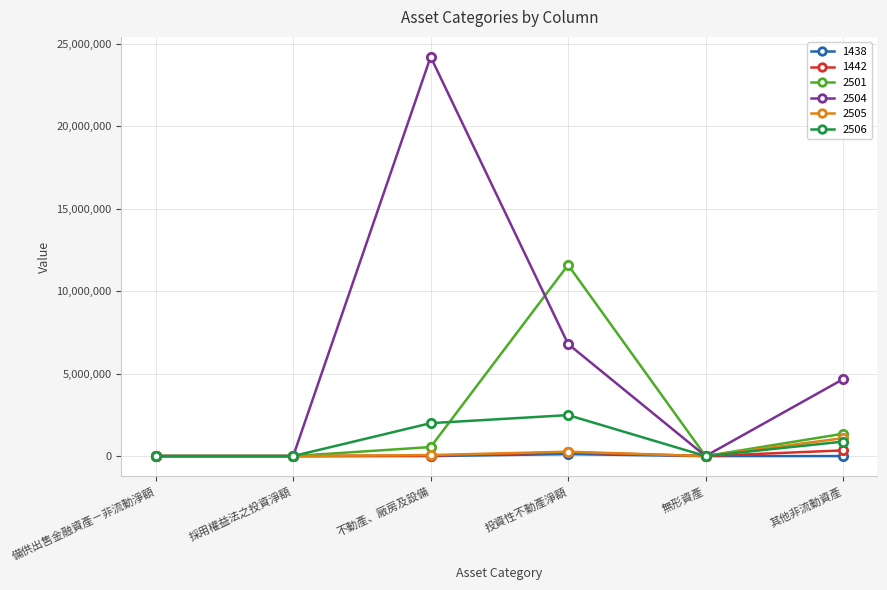

In 2501, how many points are higher than both neighbors (excluding endpoints)?

1